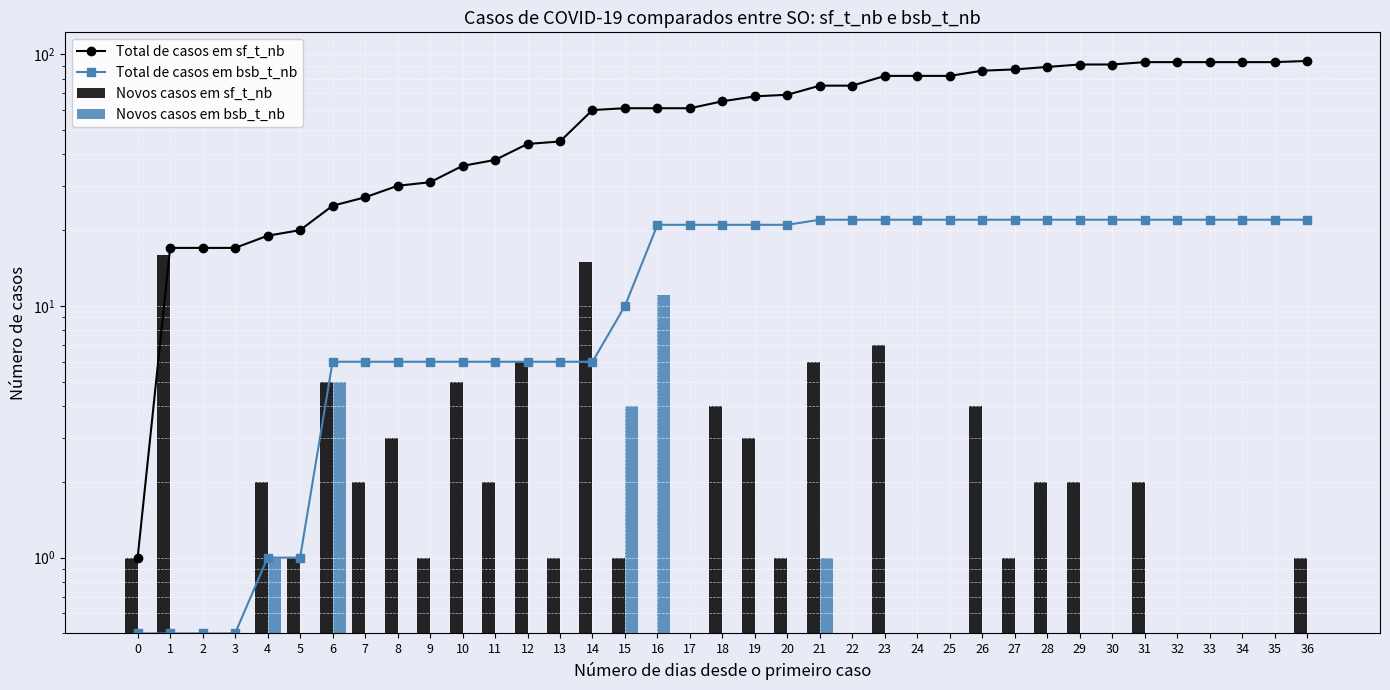

Between 14 and 28, which is larger?

28